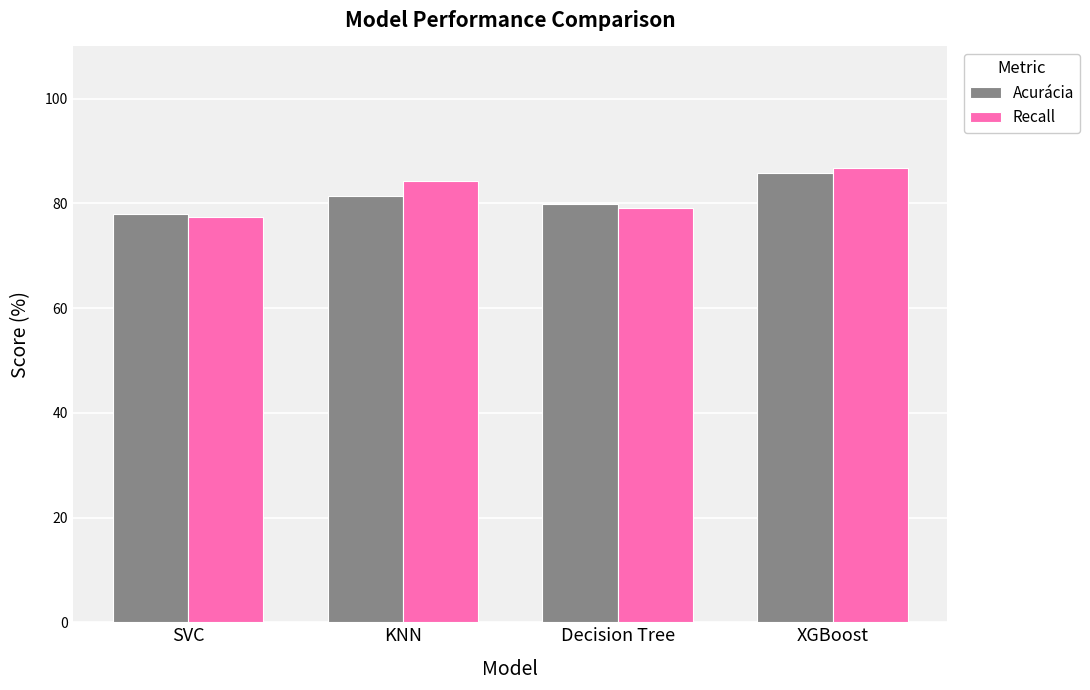

What is the label of the 2nd bar from the right?

Decision Tree